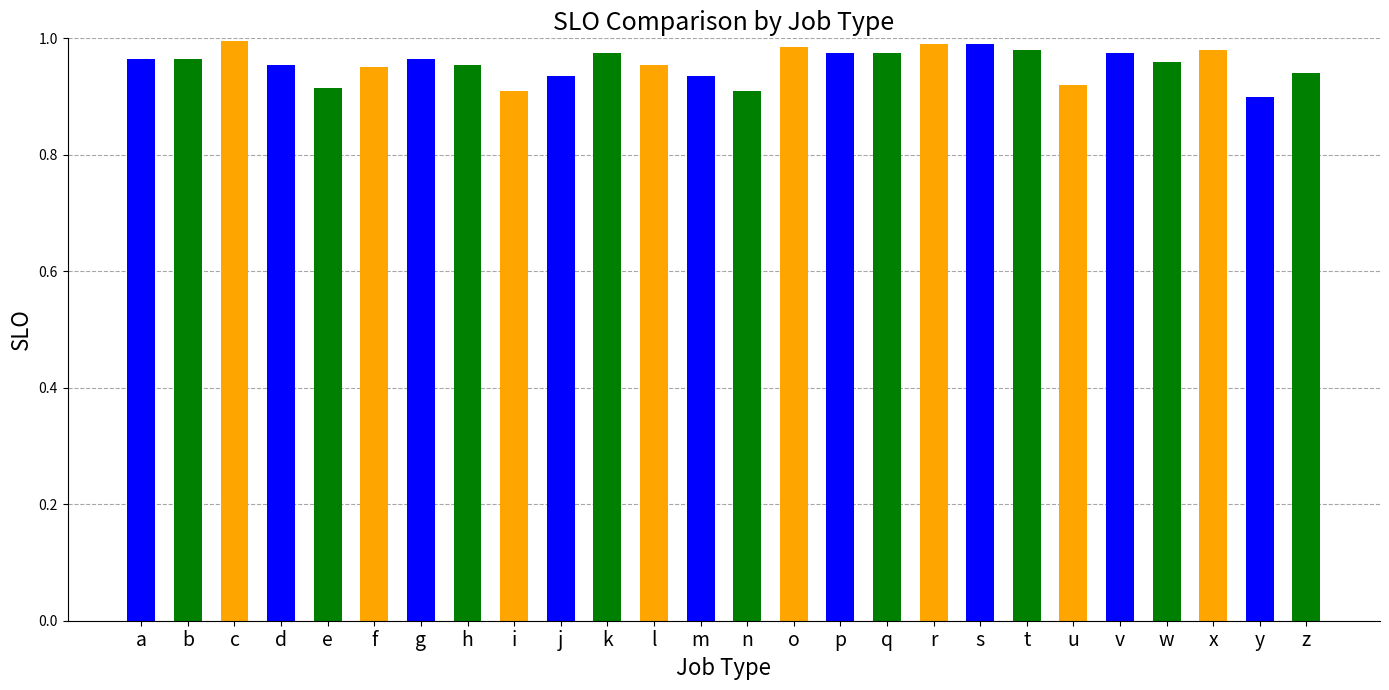

Between o and q, which is larger?

o